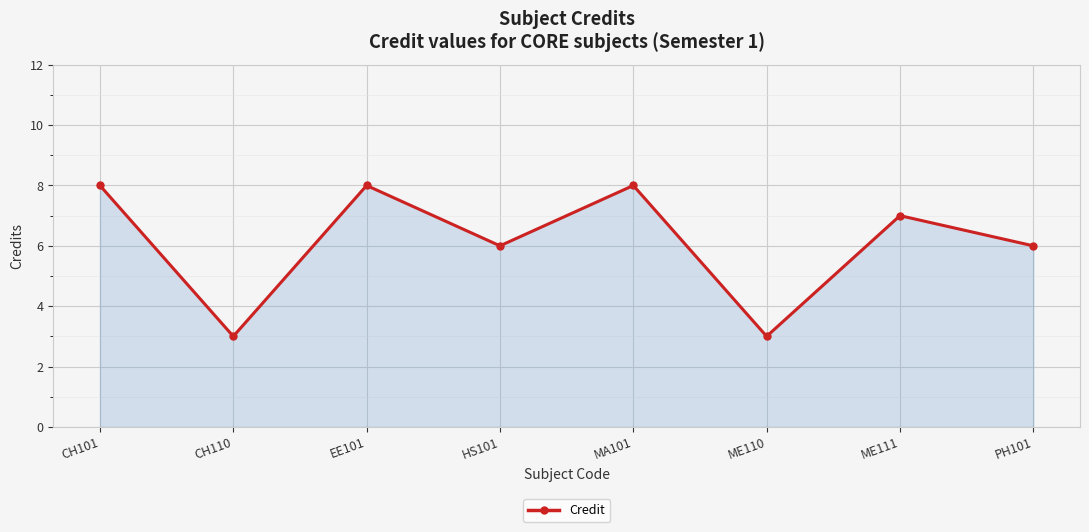

What is the greatest value displayed?

8